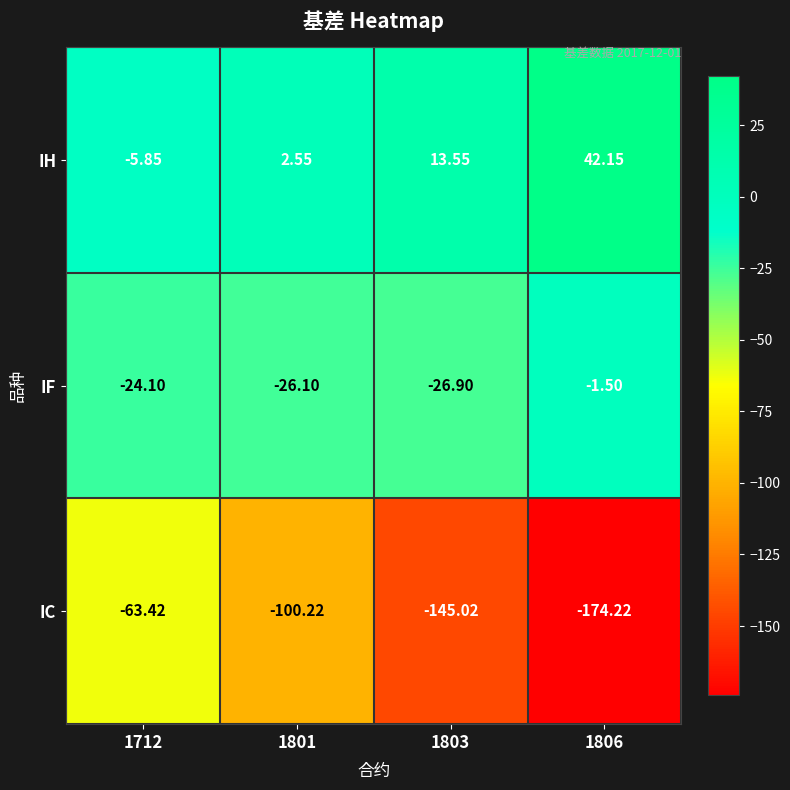

Which series has the largest total across all categories?

IH